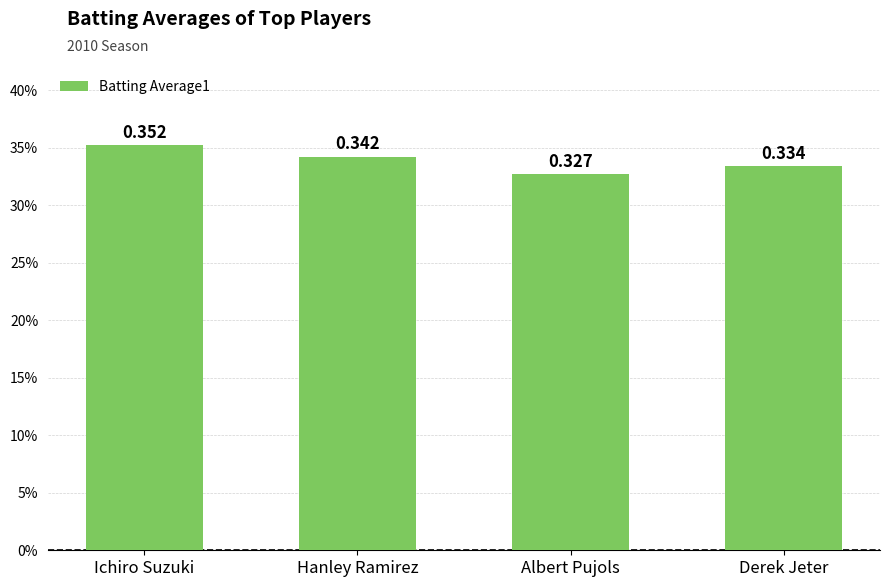

What is the average value?

0.3